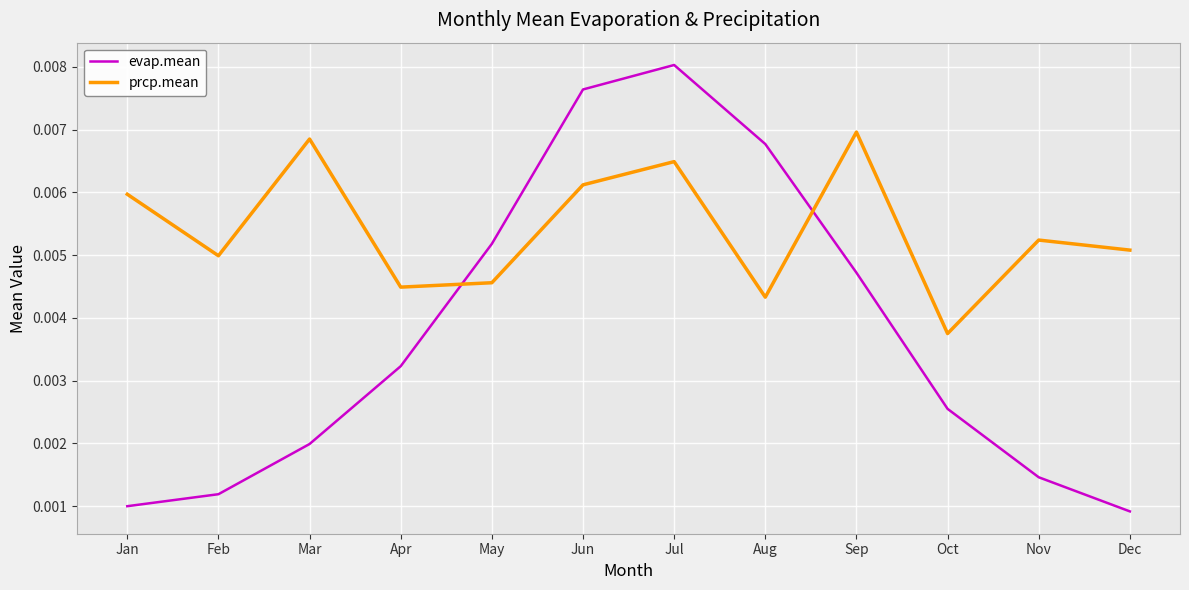

Rank the series by their maximum value, from lowest to highest.

prcp.mean, evap.mean